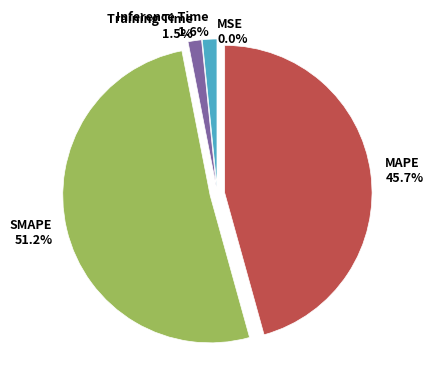

What is the largest slice in the pie chart?

SMAPE